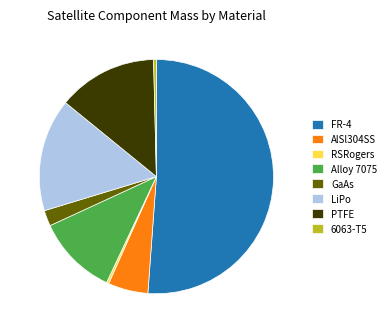

Combined, do GaAs and LiPo account for over 50%?

No